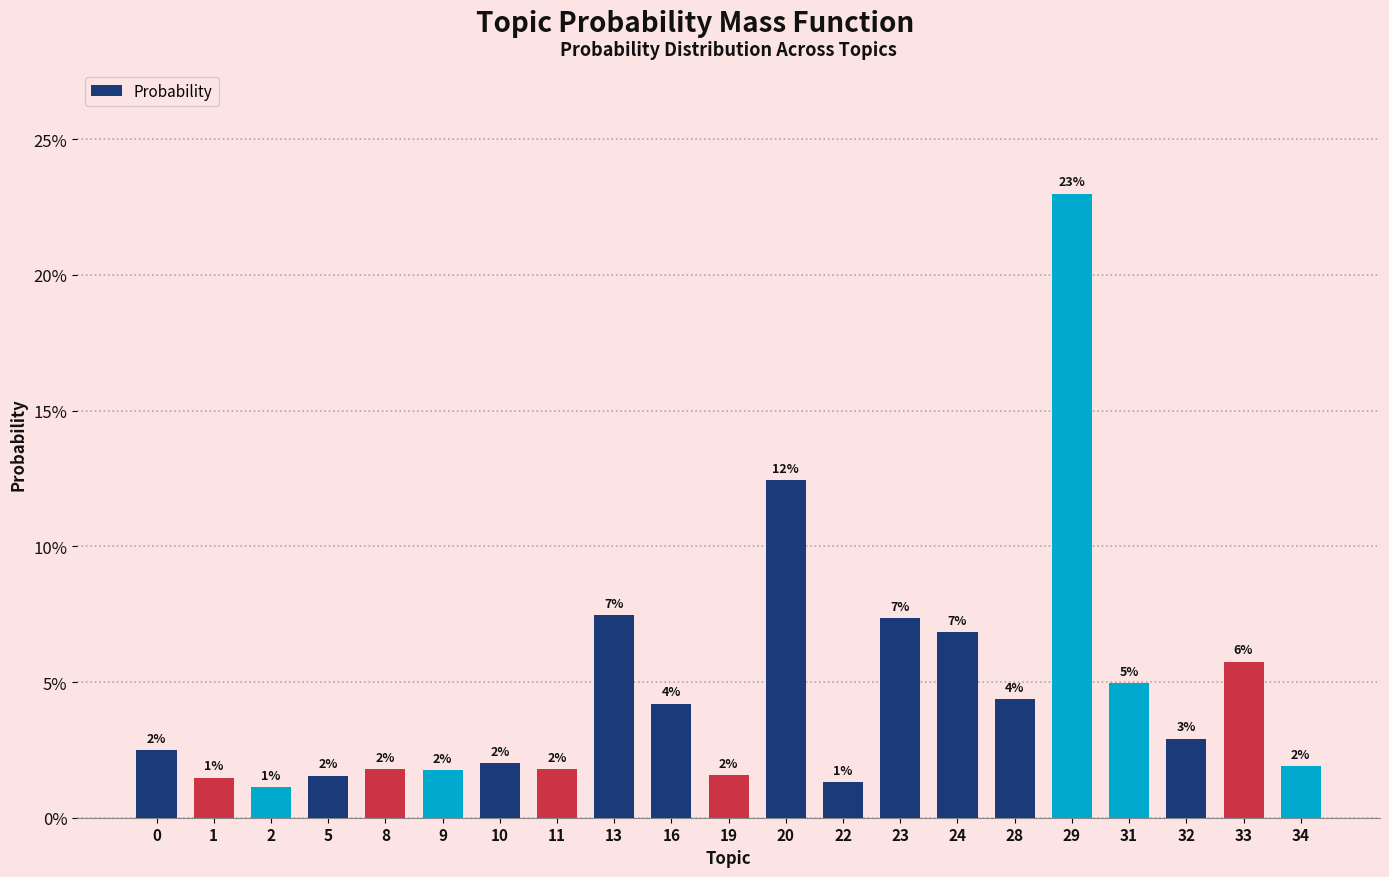

List the labels in order of value, smallest first.

2, 22, 1, 5, 19, 9, 8, 11, 34, 10, 0, 32, 16, 28, 31, 33, 24, 23, 13, 20, 29